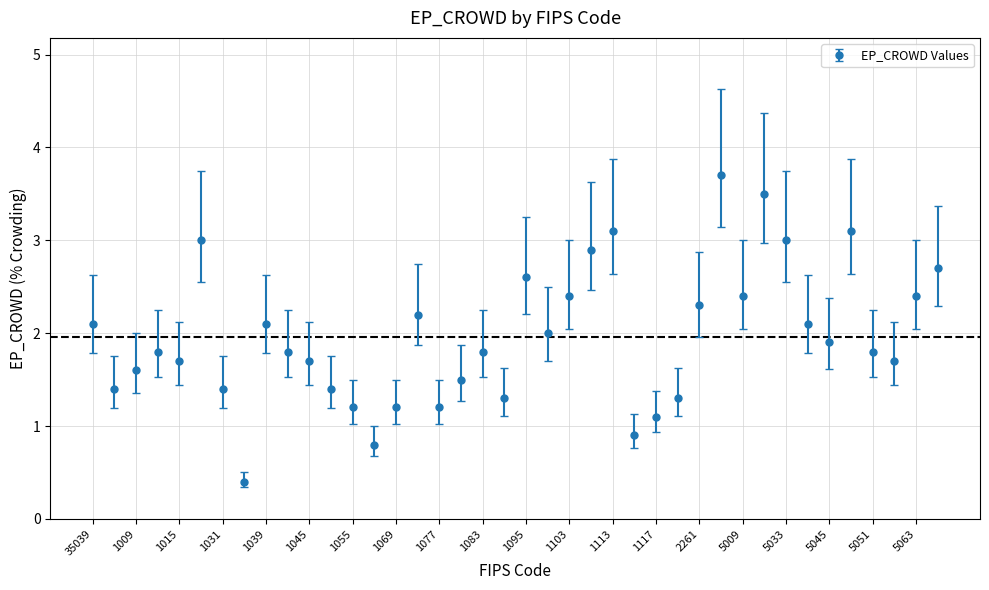

What is the difference between the maximum and minimum values?

3.3